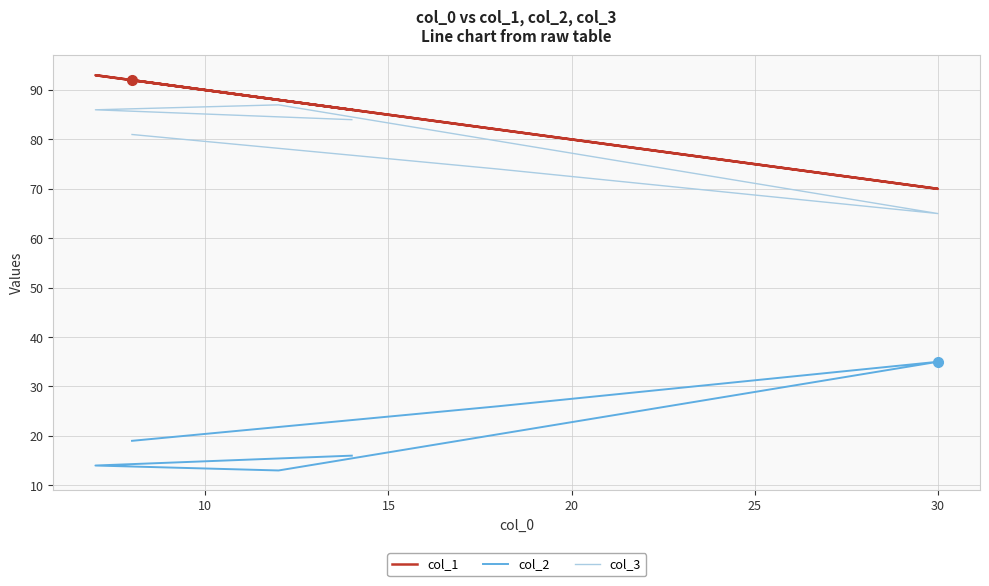

True or false: col_3 and col_2 cross at least once.

False